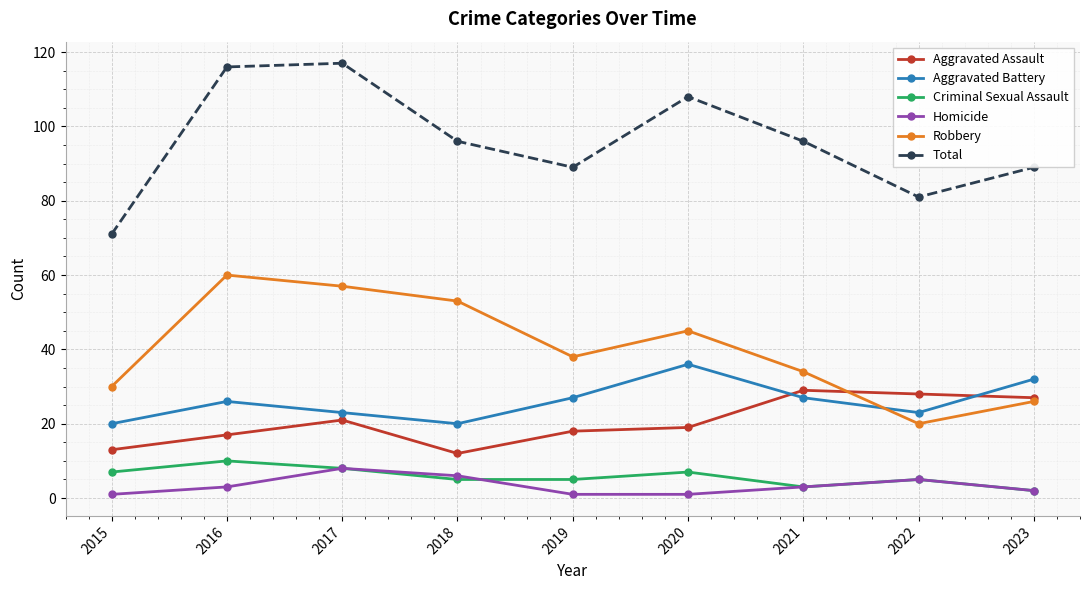

Rank the categories by Robbery value from lowest to highest.

2022, 2023, 2015, 2021, 2019, 2020, 2018, 2017, 2016